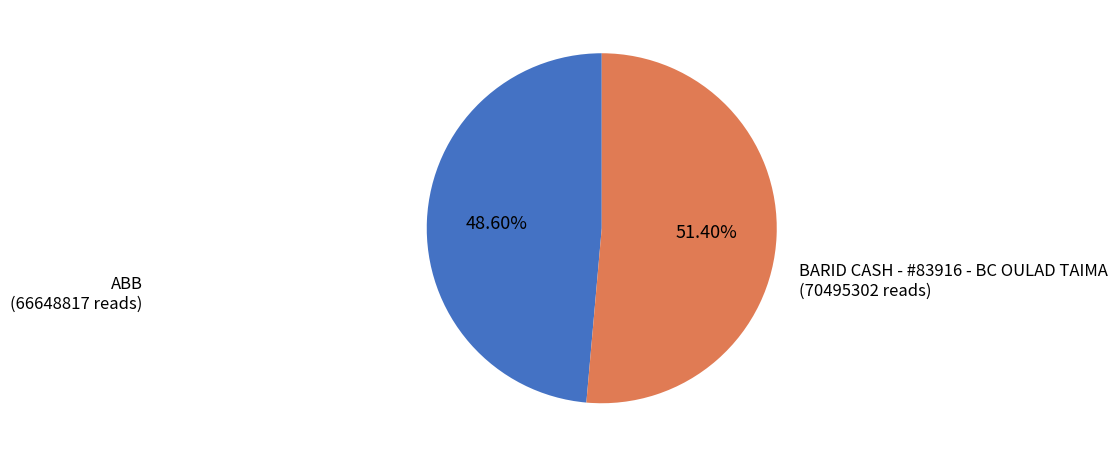

Is there a majority slice in this chart?

Yes